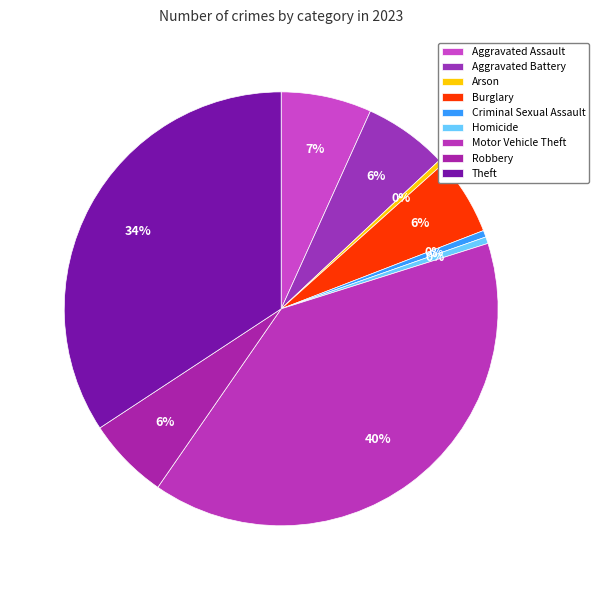

How many slices are in this pie chart?

9